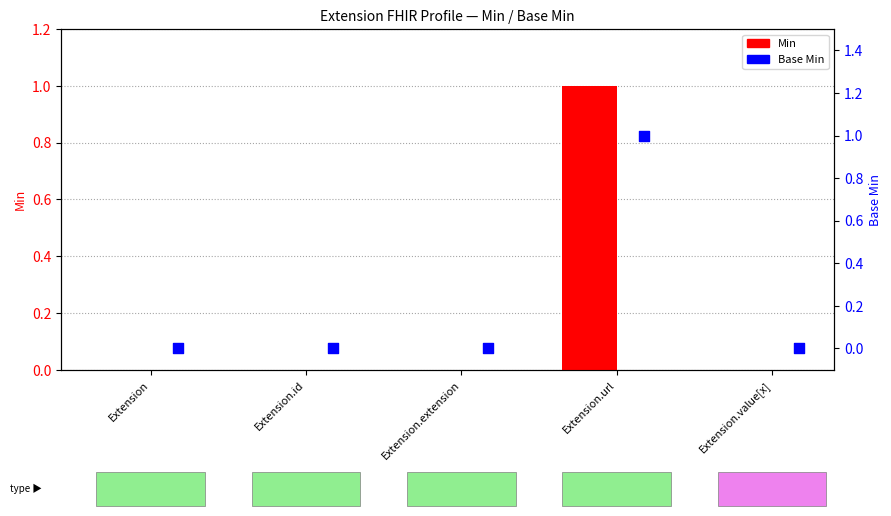

Is the value of Min at Extension.id greater than the value of Base Min at Extension.value[x]?

No